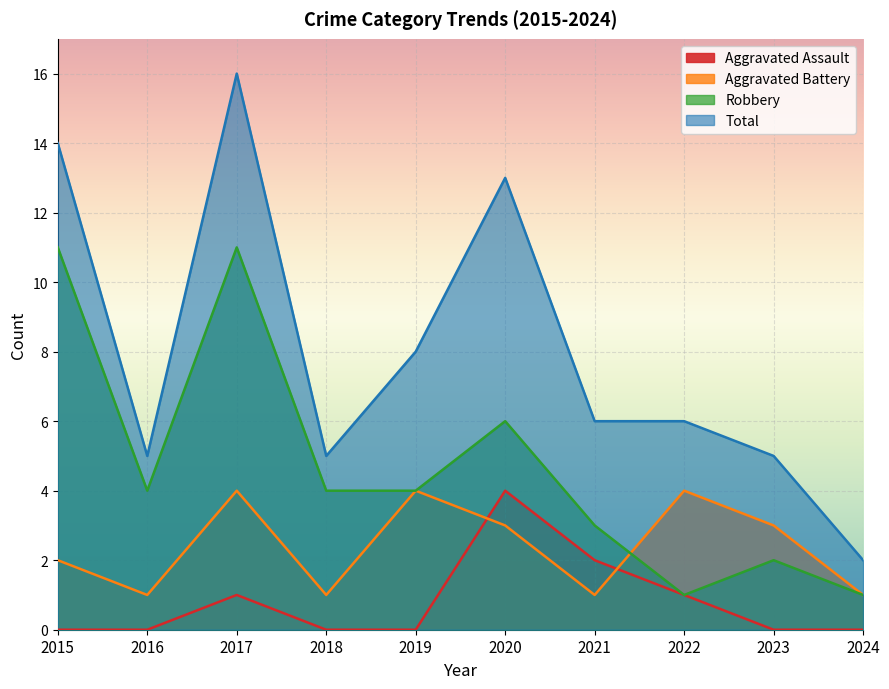

What is the maximum value for Aggravated Assault?

4